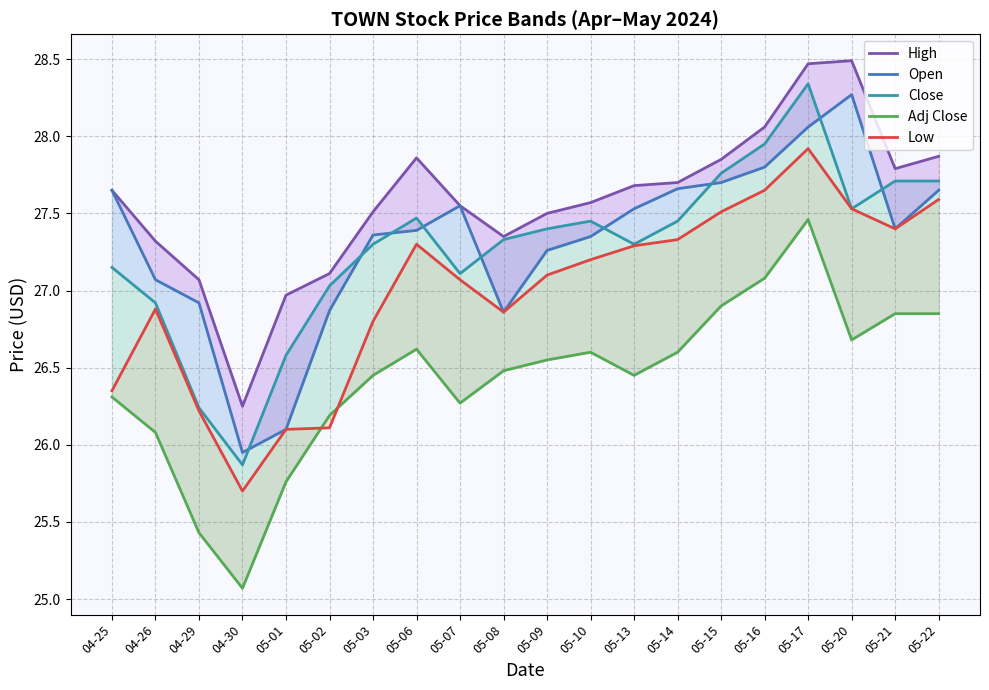

What is the difference between the second highest and second lowest values in the Adj Close series?

1.6